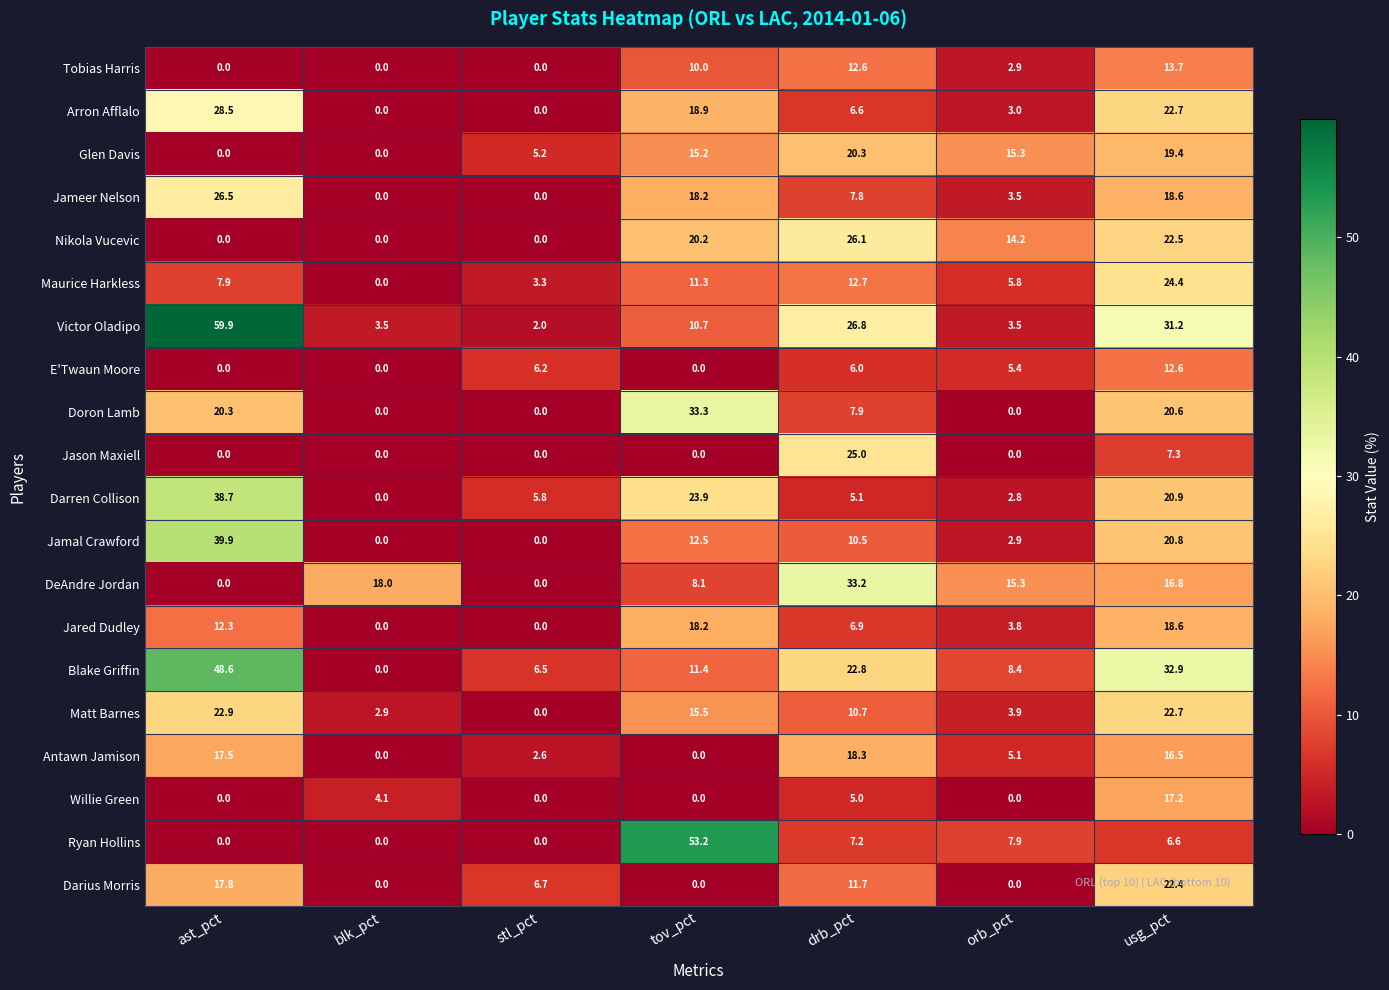

What is the sum of the Nikola Vucevic values at usg_pct and orb_pct?

36.7